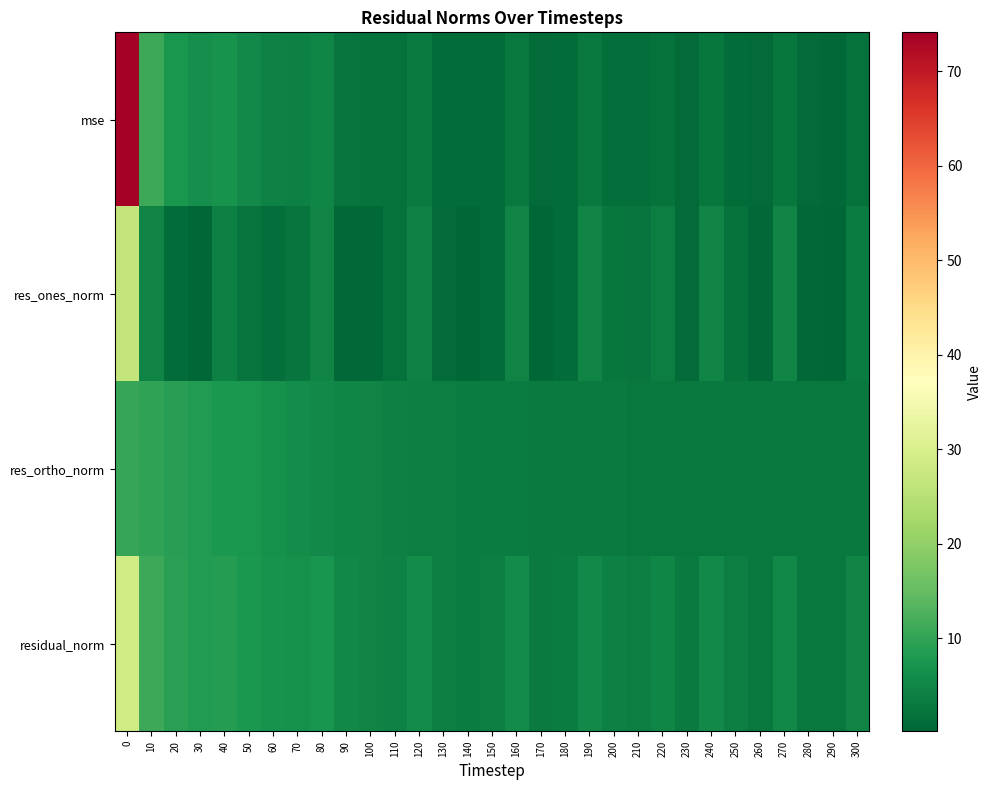

Reading right to left, what are all the values shown in this chart?

mse: 300=1.9	290=0.7	280=0.8	270=2.6	260=0.8	250=1.2	240=2.7	230=0.9	220=2.2	210=1.3	200=1.5	190=2.8	180=1.1	170=1.0	160=3.0	150=1.2	140=1.1	130=1.3	120=3.2	110=1.8	100=1.9	90=2.4	80=4.9	70=4.1	60=4.4	50=5.4	40=7.1	30=6.5	20=7.6	10=10.9	0=74.1
res_ones_norm: 300=3.6	290=0.3	280=0.6	270=4.5	260=0.7	250=2.1	240=4.5	230=0.9	220=3.9	210=2.3	200=2.5	190=4.6	180=1.2	170=0.2	160=4.7	150=1.3	140=0.4	130=1.0	120=4.5	110=1.7	100=0.6	90=0.7	80=4.8	70=2.4	60=1.6	50=2.2	40=4.0	30=0.2	20=1.2	10=4.8	0=26.6
res_ortho_norm: 300=2.8	290=2.8	280=2.9	270=2.8	260=2.9	250=3.0	240=3.0	230=3.1	220=3.0	210=3.1	200=3.1	190=3.2	180=3.2	170=3.3	160=3.4	150=3.4	140=3.5	130=3.7	120=3.8	110=4.2	100=4.6	90=5.0	80=5.6	70=6.2	60=6.8	50=7.4	40=7.9	30=8.4	20=9.1	10=9.9	0=10.3
residual_norm: 300=4.6	290=2.9	280=3.0	270=5.3	260=3.0	250=3.7	240=5.4	230=3.2	220=4.9	210=3.8	200=4.0	190=5.6	180=3.4	170=3.3	160=5.8	150=3.7	140=3.6	130=3.8	120=5.9	110=4.5	100=4.6	90=5.1	80=7.3	70=6.7	60=7.0	50=7.7	40=8.8	30=8.4	20=9.2	10=10.9	0=28.5